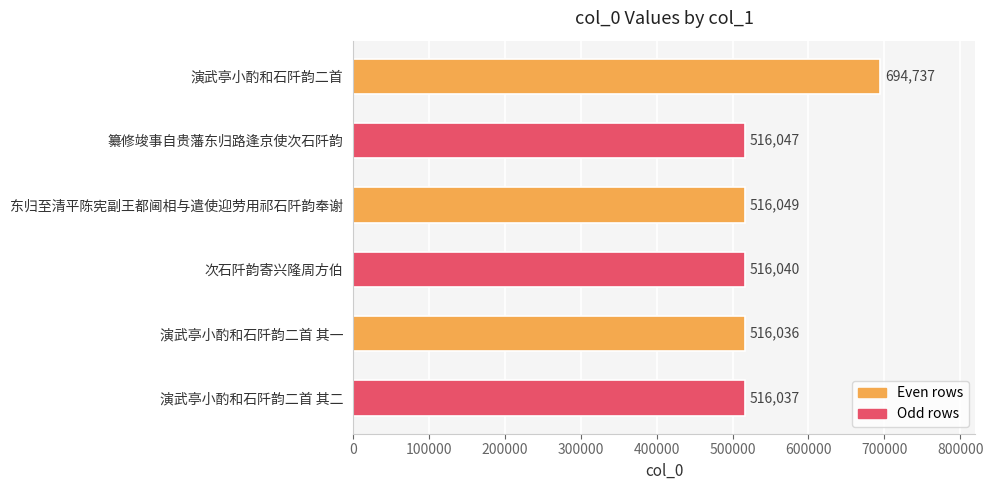

Rank the categories by value from lowest to highest.

演武亭小酌和石阡韵二首 其一, 演武亭小酌和石阡韵二首 其二, 次石阡韵寄兴隆周方伯, 纂修竣事自贵藩东归路逢京使次石阡韵, 东归至清平陈宪副王都阃相与遣使迎劳用祁石阡韵奉谢, 演武亭小酌和石阡韵二首